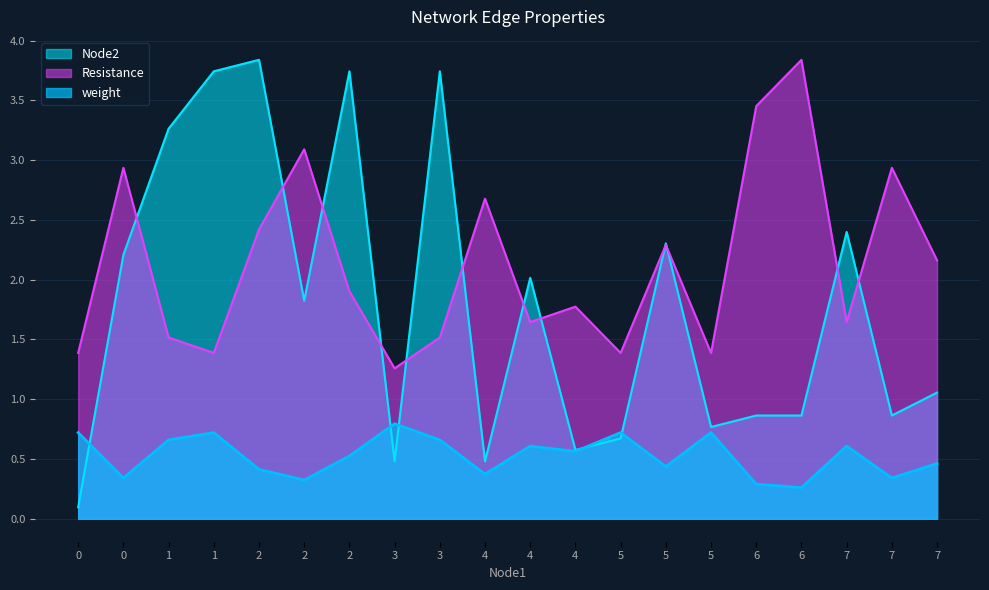

True or false: weight has more than 1 interior local peaks.

True